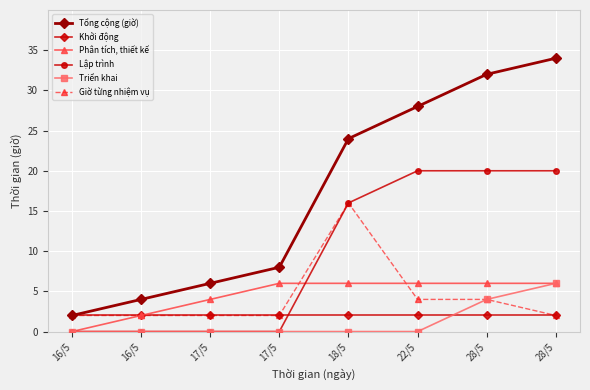

Is this an area chart (filled region under the line)?

No